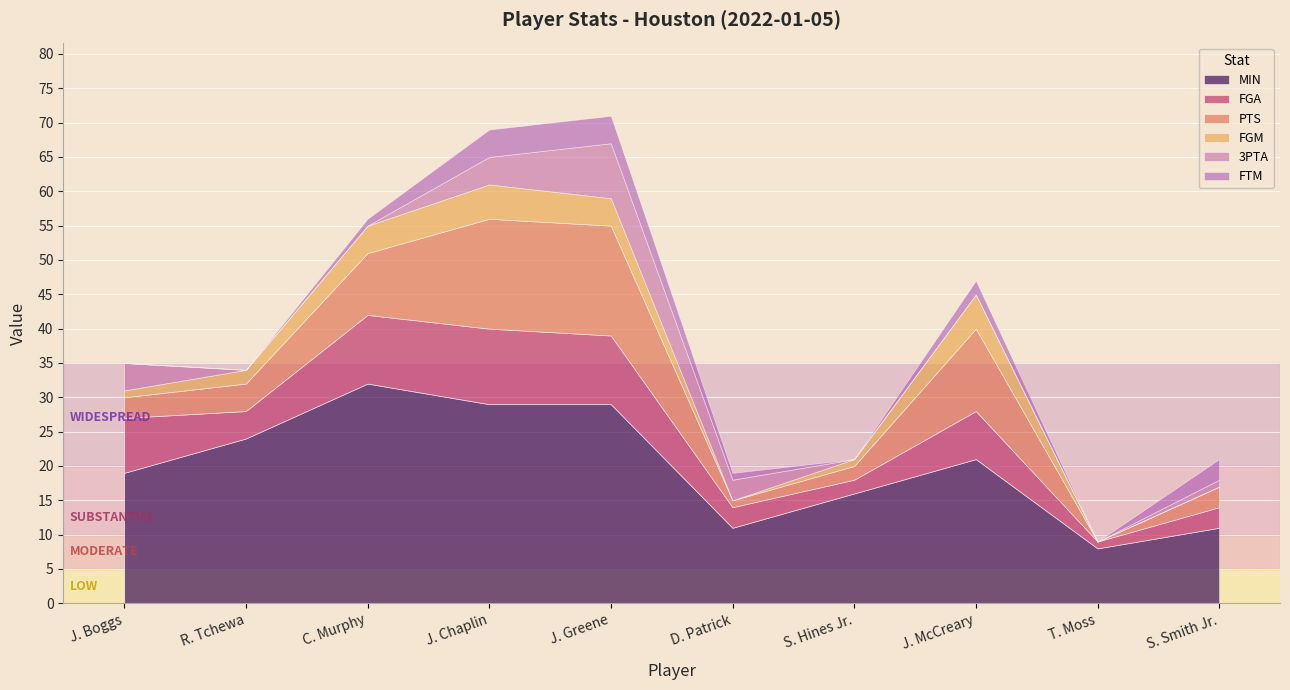

Count the number of data series in this chart.

6